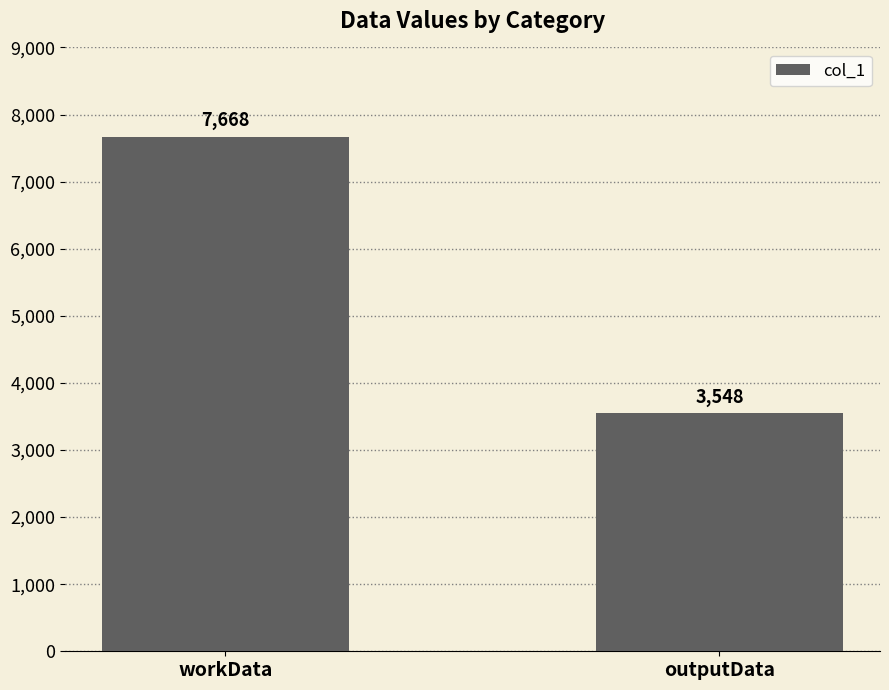

Count the values in the range 3548 to 7668.

2